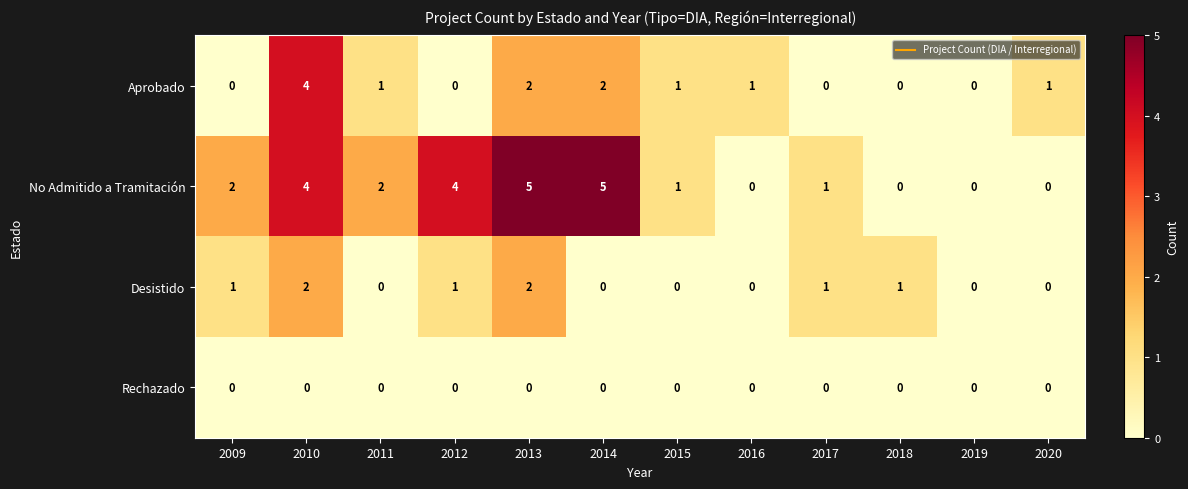

Between 2010 and 2011, which series saw the biggest shift?

Aprobado